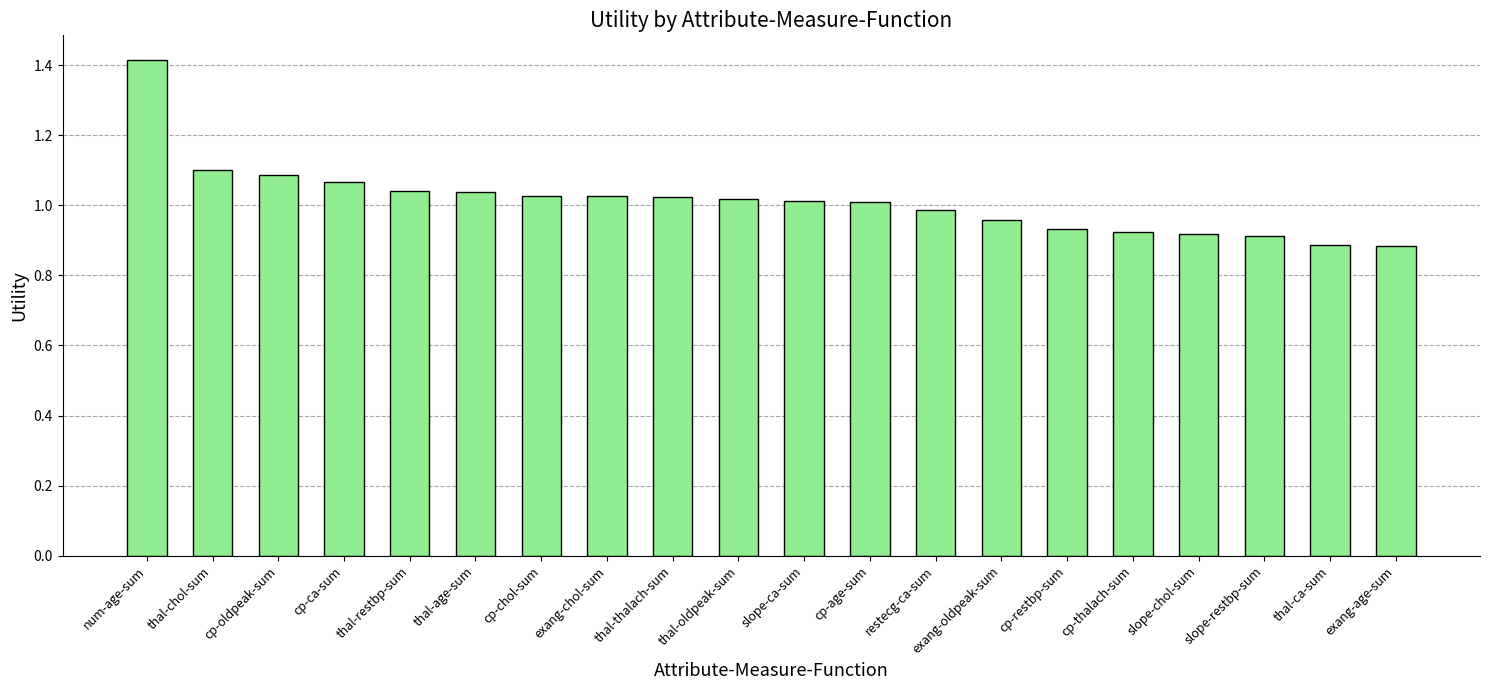

What is the label of the 14th bar from the right?

cp-chol-sum